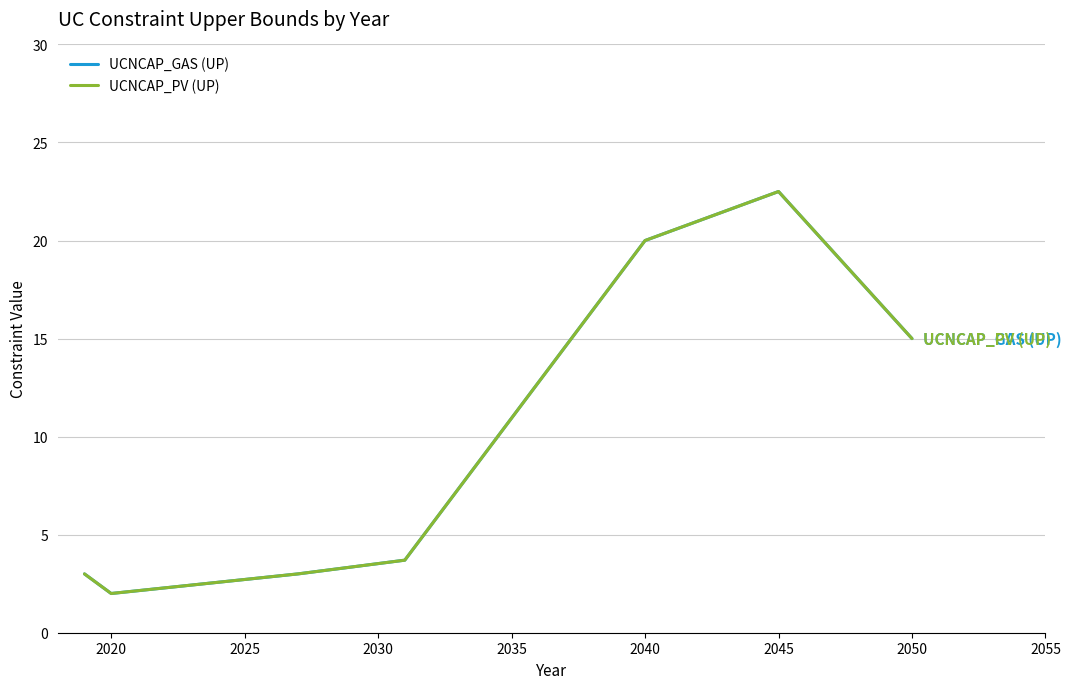

Does the chart have visible grid lines?

Yes